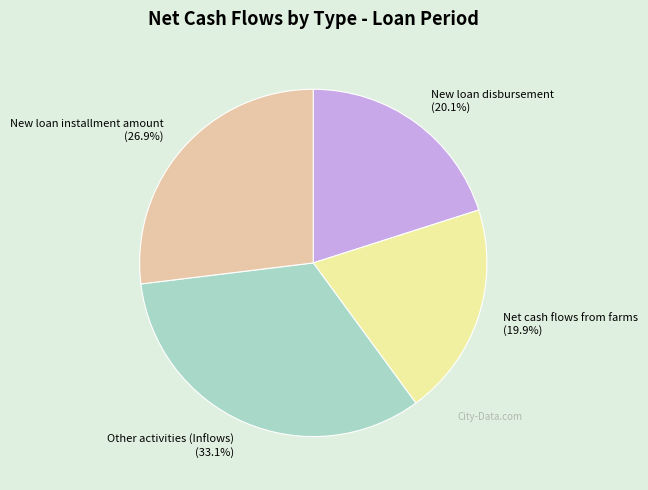

What is the largest slice in the pie chart?

Other activities (Inflows)